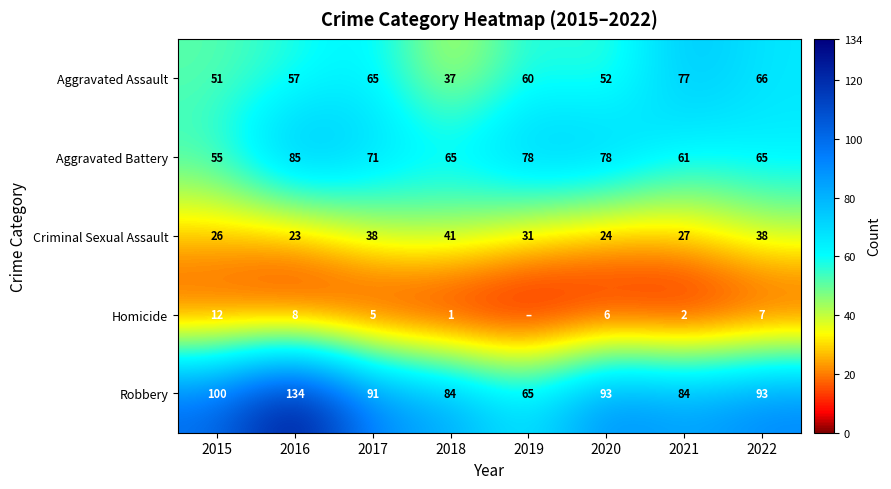

What is the difference between the second highest and minimum values in the Aggravated Battery series?

23